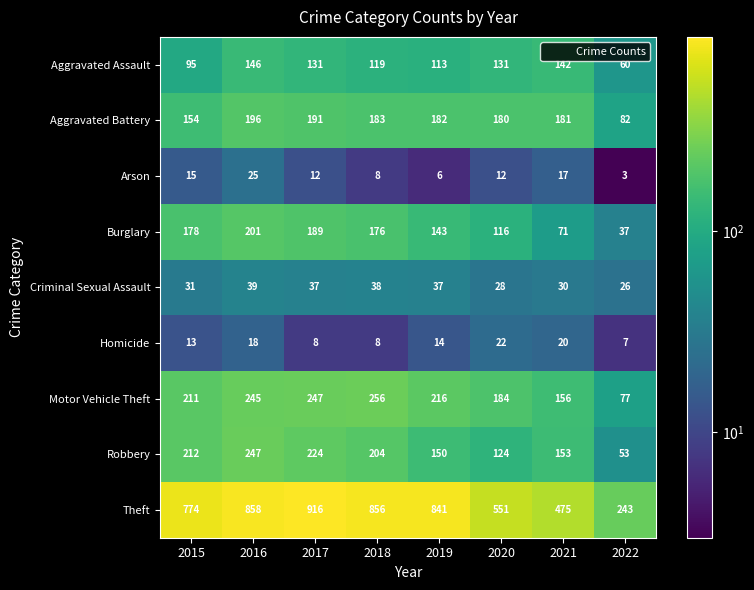

What is the difference between the maximum and minimum values in the Criminal Sexual Assault series?

13